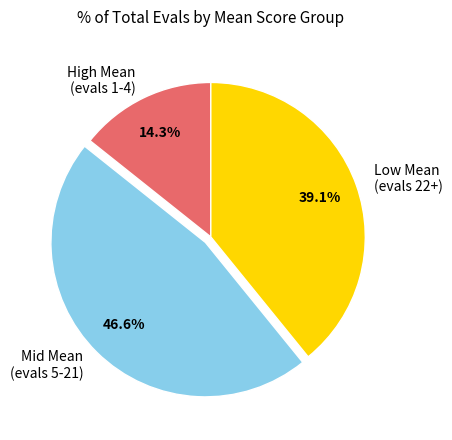

Is there any slice that represents more than half of the pie?

No